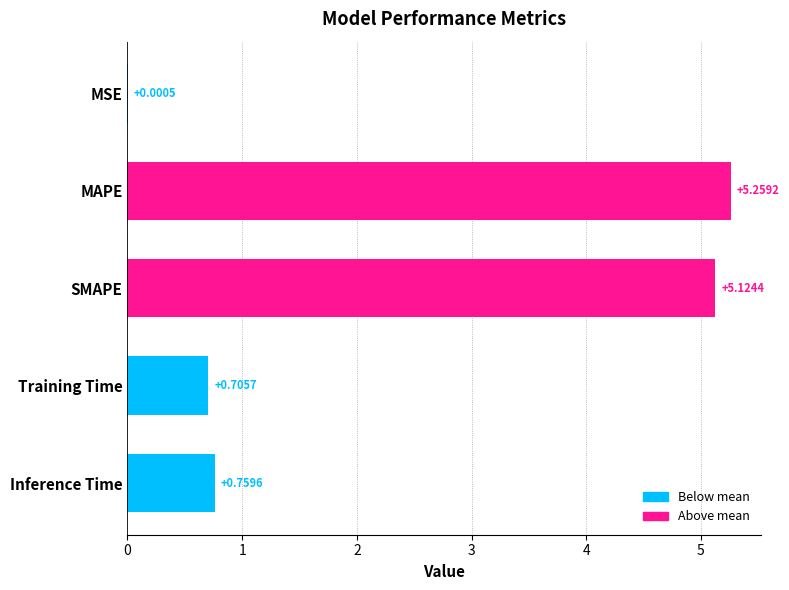

Where is the data nearest to the value 2?

Inference Time